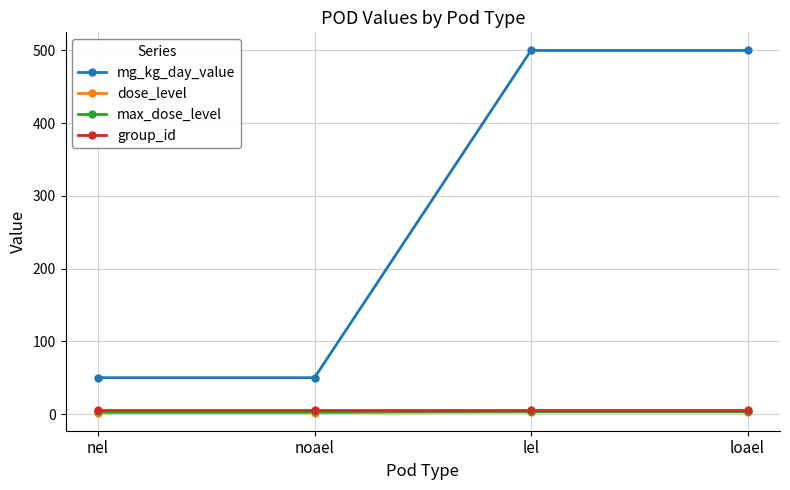

True or false: max_dose_level and mg_kg_day_value cross at least once.

False